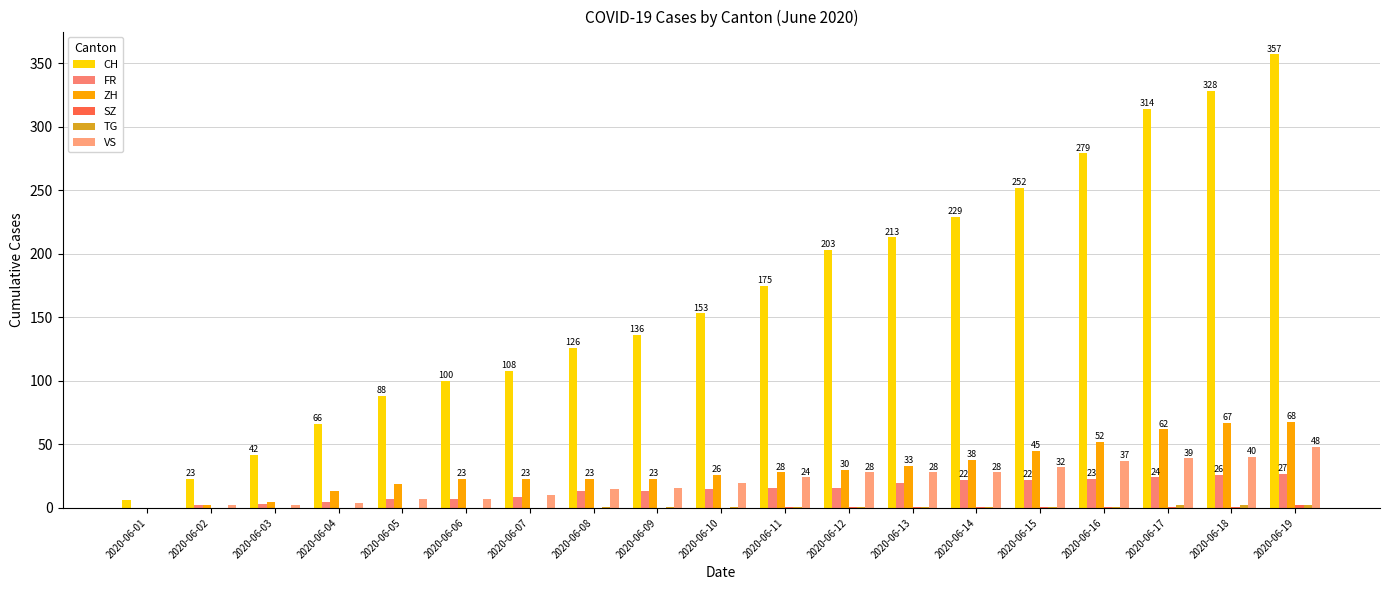

Reading left to right, extract all data points from this chart.

CH: 2020-06-01=6	2020-06-02=23	2020-06-03=42	2020-06-04=66	2020-06-05=88	2020-06-06=100	2020-06-07=108	2020-06-08=126	2020-06-09=136	2020-06-10=153	2020-06-11=175	2020-06-12=203	2020-06-13=213	2020-06-14=229	2020-06-15=252	2020-06-16=279	2020-06-17=314	2020-06-18=328	2020-06-19=357
FR: 2020-06-01=0	2020-06-02=2	2020-06-03=3	2020-06-04=5	2020-06-05=7	2020-06-06=7	2020-06-07=9	2020-06-08=13	2020-06-09=13	2020-06-10=15	2020-06-11=16	2020-06-12=16	2020-06-13=20	2020-06-14=22	2020-06-15=22	2020-06-16=23	2020-06-17=24	2020-06-18=26	2020-06-19=27
ZH: 2020-06-01=0	2020-06-02=2	2020-06-03=5	2020-06-04=13	2020-06-05=19	2020-06-06=23	2020-06-07=23	2020-06-08=23	2020-06-09=23	2020-06-10=26	2020-06-11=28	2020-06-12=30	2020-06-13=33	2020-06-14=38	2020-06-15=45	2020-06-16=52	2020-06-17=62	2020-06-18=67	2020-06-19=68
SZ: 2020-06-01=0	2020-06-02=0	2020-06-03=0	2020-06-04=0	2020-06-05=0	2020-06-06=0	2020-06-07=0	2020-06-08=0	2020-06-09=0	2020-06-10=0	2020-06-11=1	2020-06-12=1	2020-06-13=1	2020-06-14=1	2020-06-15=1	2020-06-16=1	2020-06-17=1	2020-06-18=1	2020-06-19=2
TG: 2020-06-01=0	2020-06-02=0	2020-06-03=0	2020-06-04=0	2020-06-05=0	2020-06-06=0	2020-06-07=0	2020-06-08=1	2020-06-09=1	2020-06-10=1	2020-06-11=1	2020-06-12=1	2020-06-13=1	2020-06-14=1	2020-06-15=1	2020-06-16=1	2020-06-17=2	2020-06-18=2	2020-06-19=2
VS: 2020-06-01=0	2020-06-02=2	2020-06-03=2	2020-06-04=4	2020-06-05=7	2020-06-06=7	2020-06-07=10	2020-06-08=15	2020-06-09=16	2020-06-10=20	2020-06-11=24	2020-06-12=28	2020-06-13=28	2020-06-14=28	2020-06-15=32	2020-06-16=37	2020-06-17=39	2020-06-18=40	2020-06-19=48